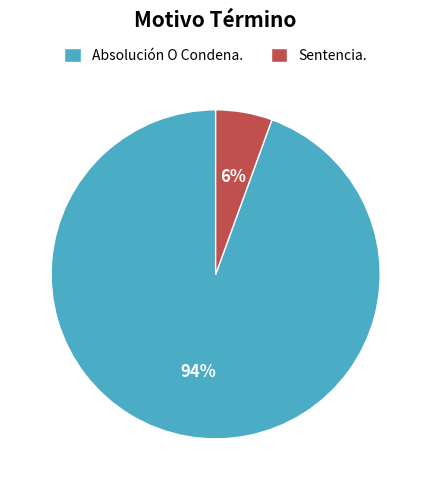

Which slice represents more than half of the pie?

Absolución O Condena.